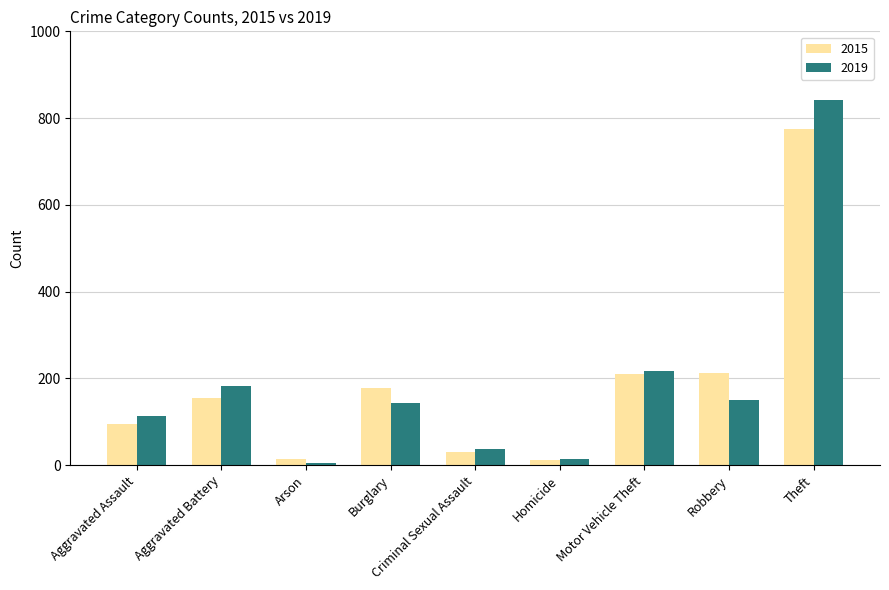

What is the lowest value of the 2015 series?

13